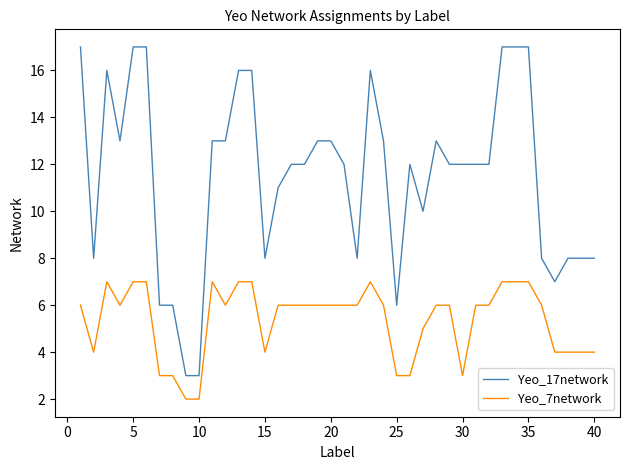

Which series has the largest total across all categories?

Yeo_17network